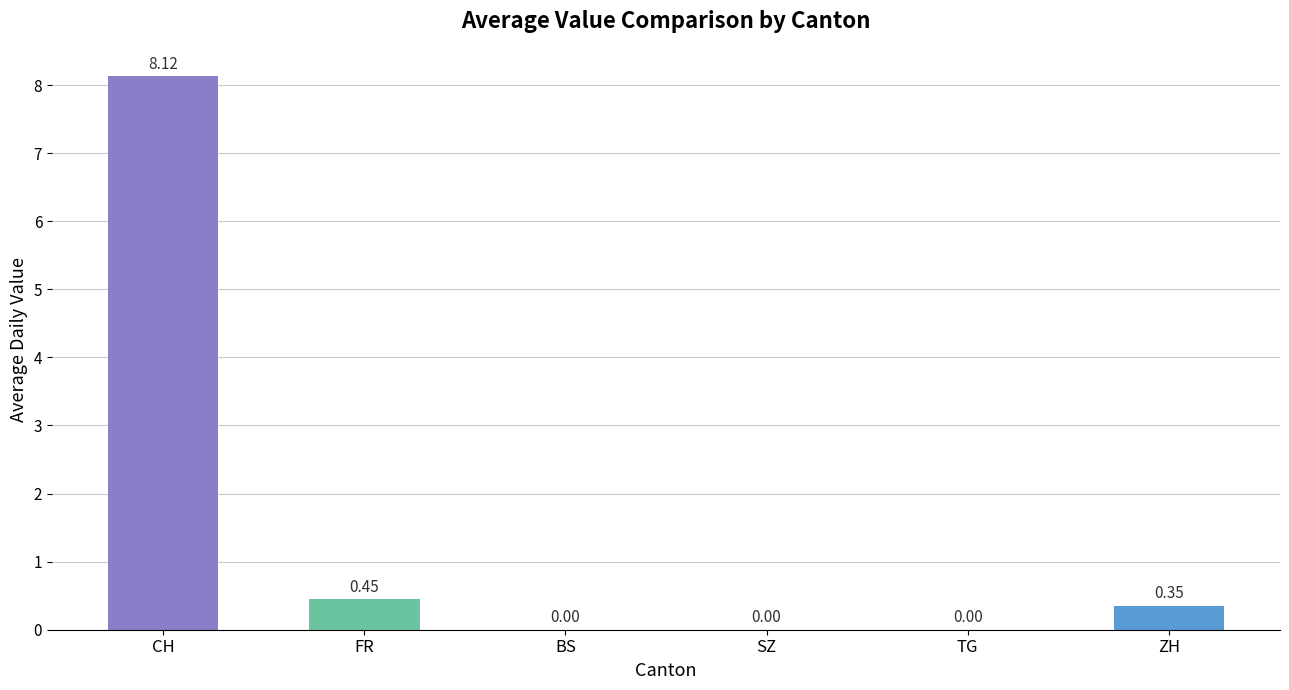

Are the bars grouped side by side (vs. stacked)?

No